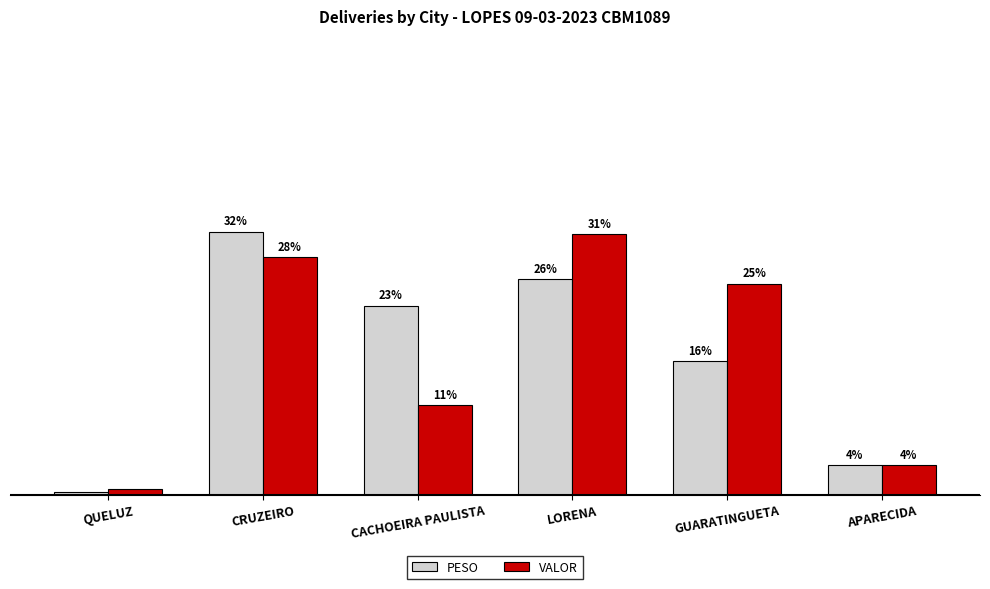

What are all the series names shown in the legend?

PESO, VALOR